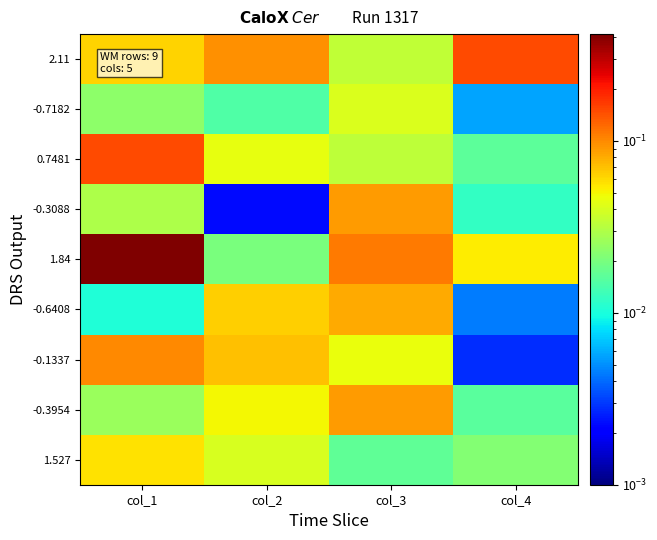

Reading right to left, list all the values displayed in this chart.

2.11: col_4=0.1	col_3=0.0	col_2=0.1	col_1=0.1
-0.7182: col_4=0.0	col_3=0.0	col_2=0.0	col_1=0.0
0.7481: col_4=0.0	col_3=0.0	col_2=0.0	col_1=0.1
-0.3088: col_4=0.0	col_3=0.1	col_2=0.0	col_1=0.0
1.84: col_4=0.1	col_3=0.1	col_2=0.0	col_1=0.4
-0.6408: col_4=0.0	col_3=0.1	col_2=0.1	col_1=0.0
-0.1337: col_4=0.0	col_3=0.0	col_2=0.1	col_1=0.1
-0.3954: col_4=0.0	col_3=0.1	col_2=0.0	col_1=0.0
1.527: col_4=0.0	col_3=0.0	col_2=0.0	col_1=0.1